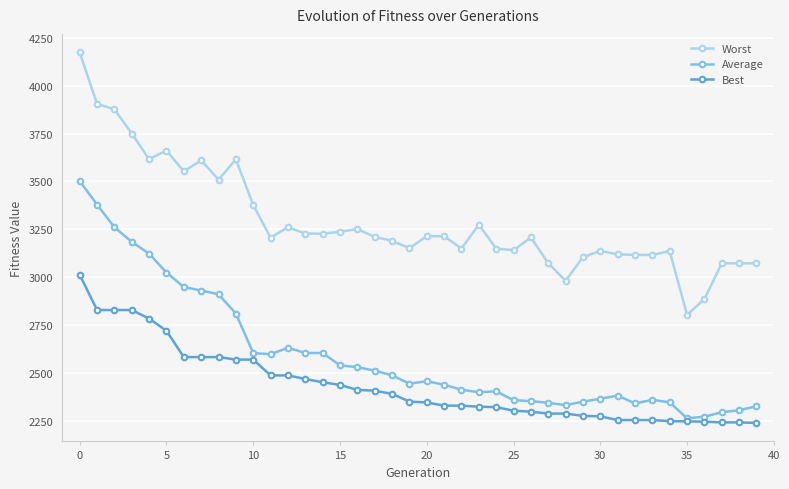

Rank the series by their maximum value, from lowest to highest.

Best, Average, Worst